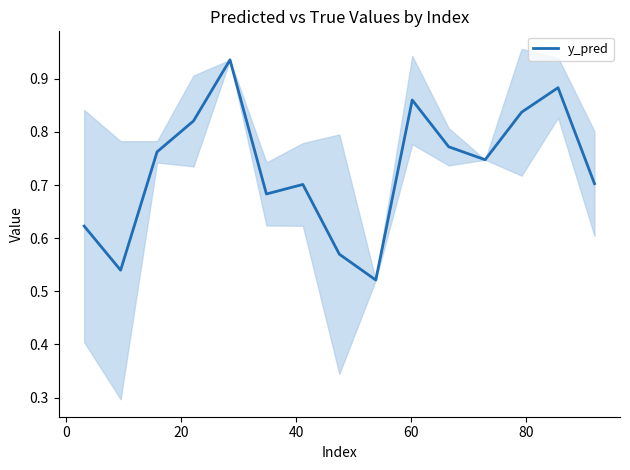

Reading right to left, what are all the values shown in this chart?

0.7	0.9	0.8	0.7	0.8	0.9	0.5	0.6	0.7	0.7	0.9	0.8	0.8	0.5	0.6